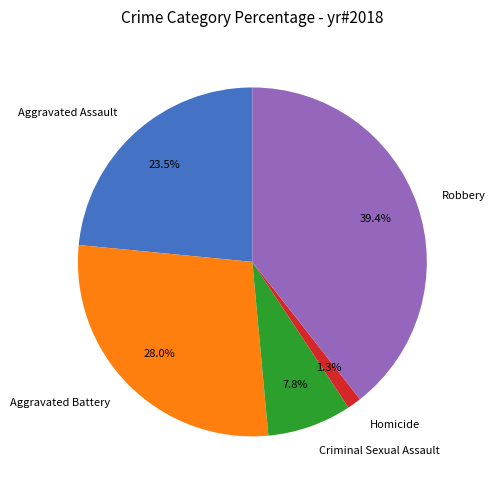

Approximately how many times larger is the value at Robbery compared to Aggravated Battery?

1.4